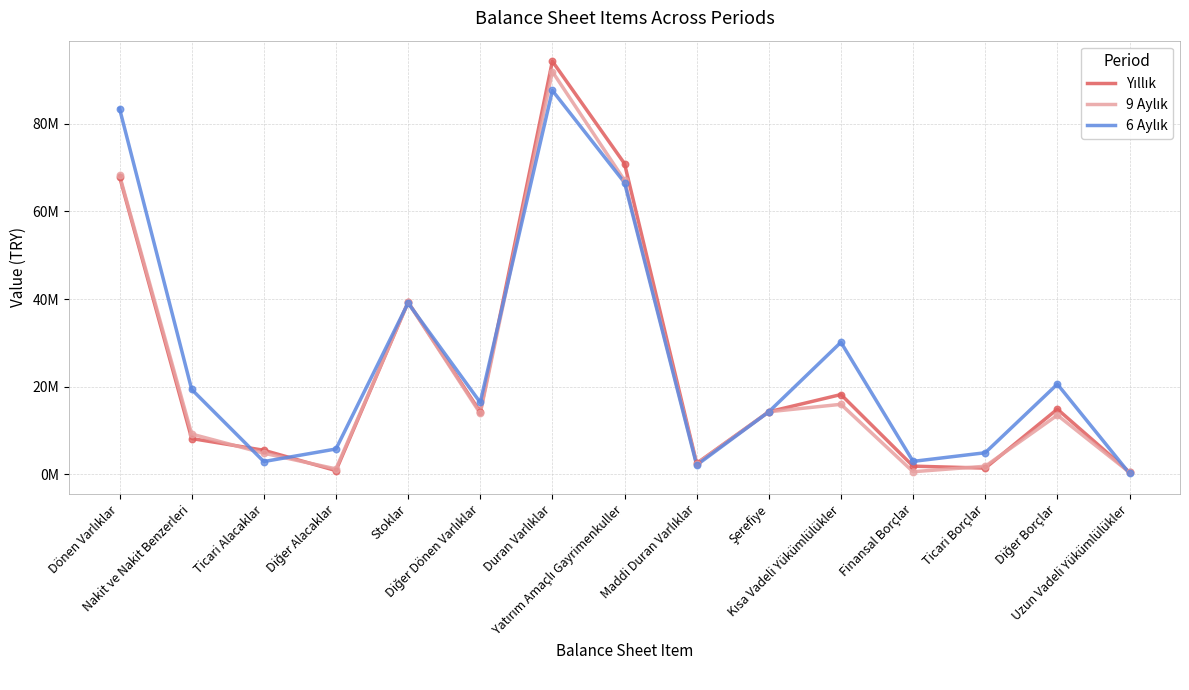

Does the chart have visible grid lines?

Yes